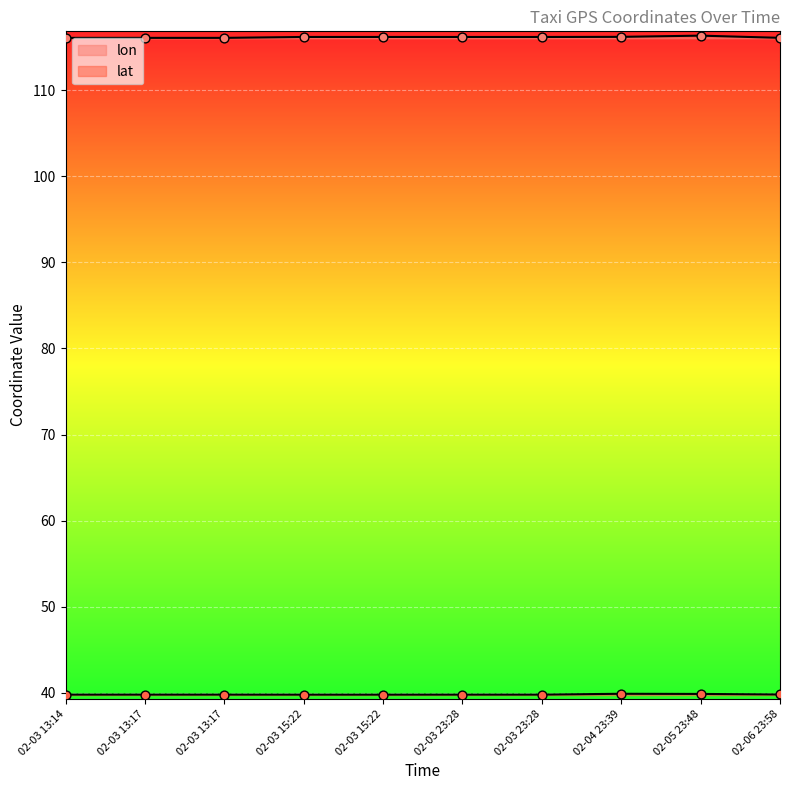

What are all the series names shown in the legend?

lon, lat